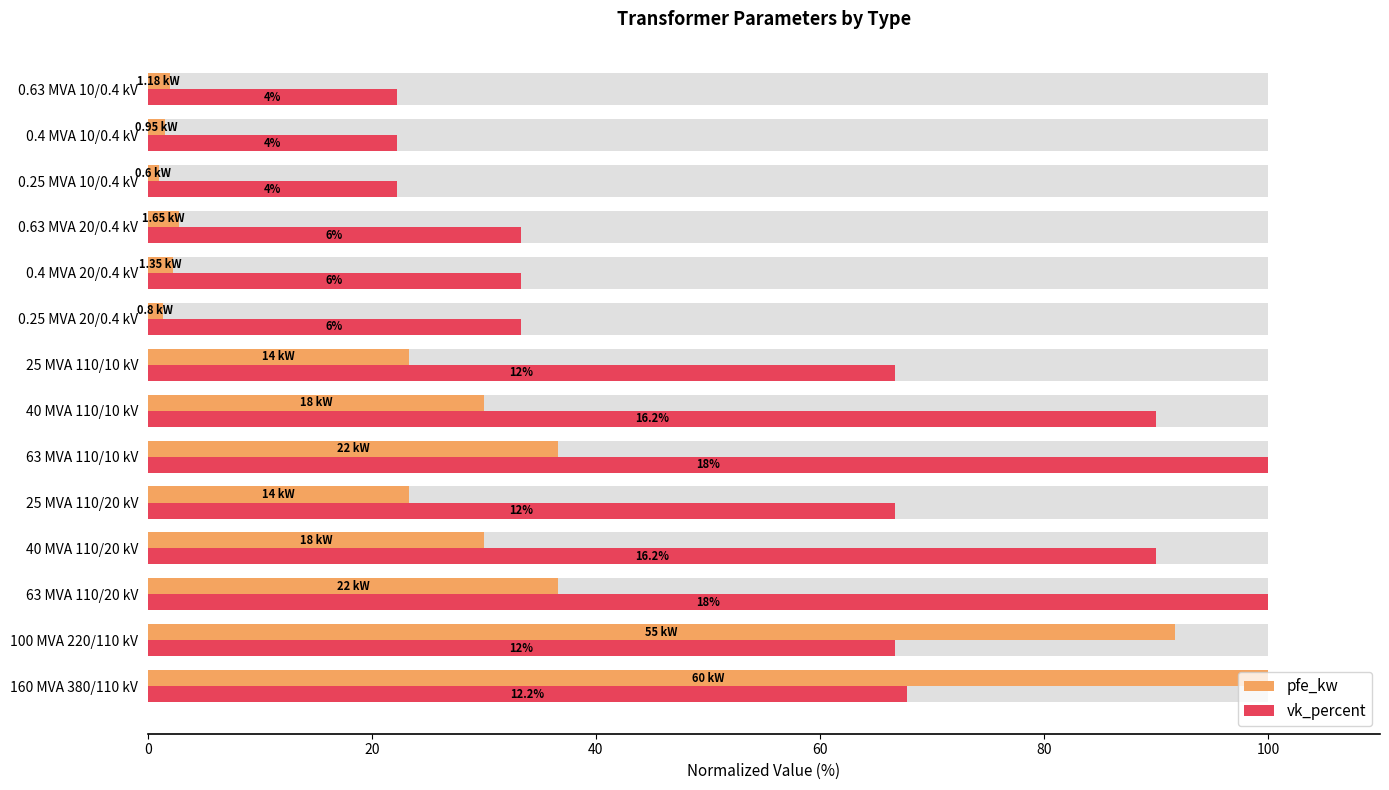

The value of pfe_kw at 0.25 MVA 20/0.4 kV is 2.3. True or false?

False